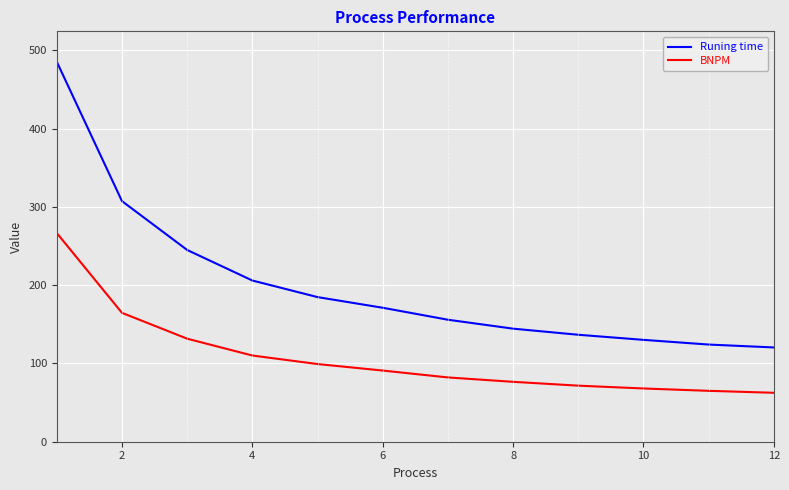

True or false: BNPM and Runing time cross at least once.

False